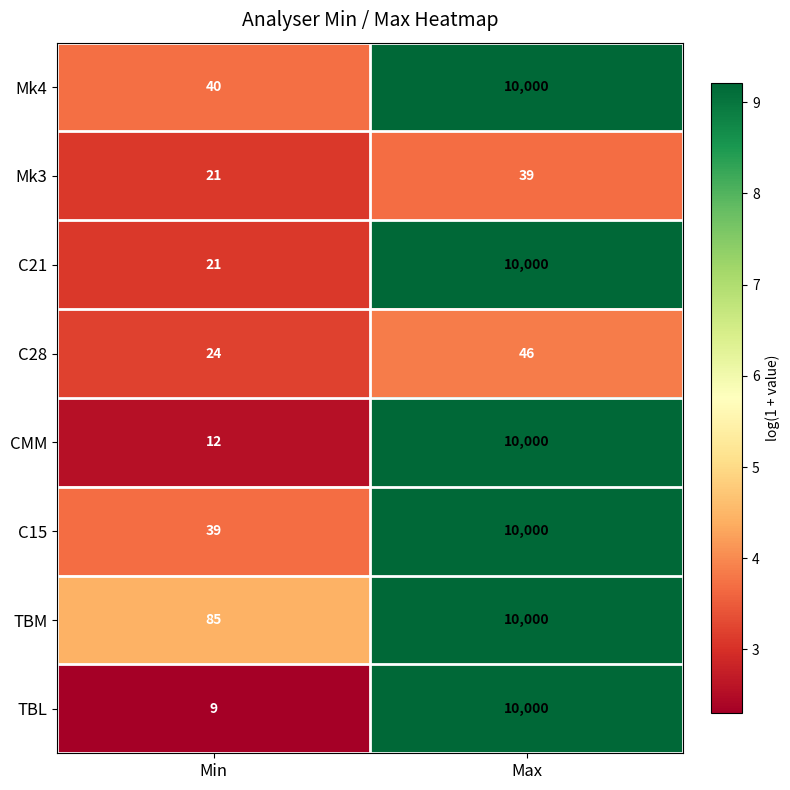

What is the spread (max minus min) of values at Min?

76